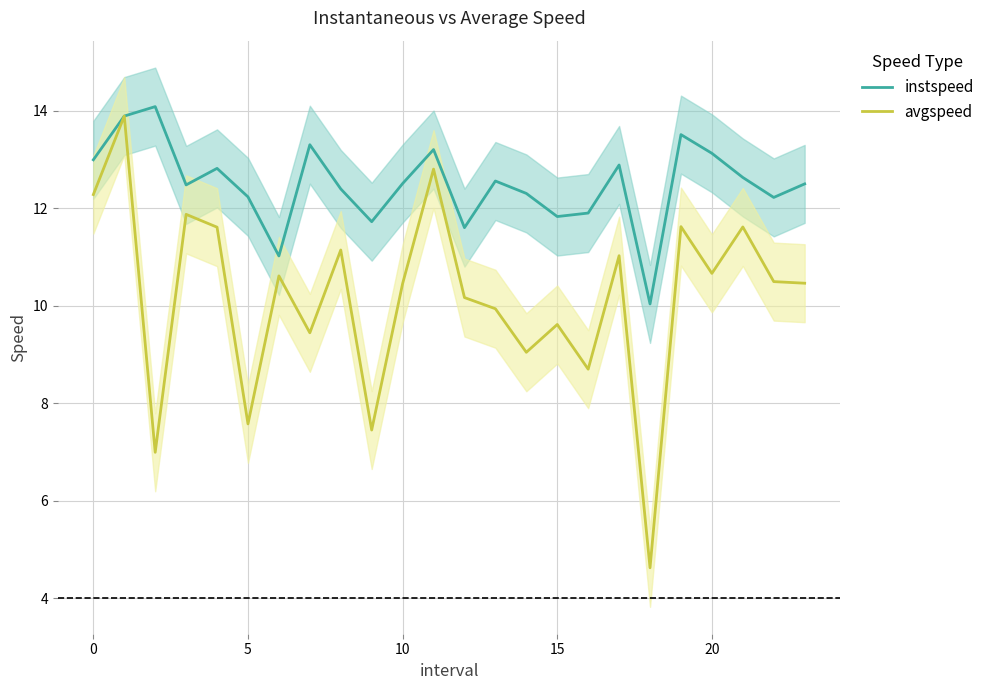

What is the label of the 21st point from the left?

20